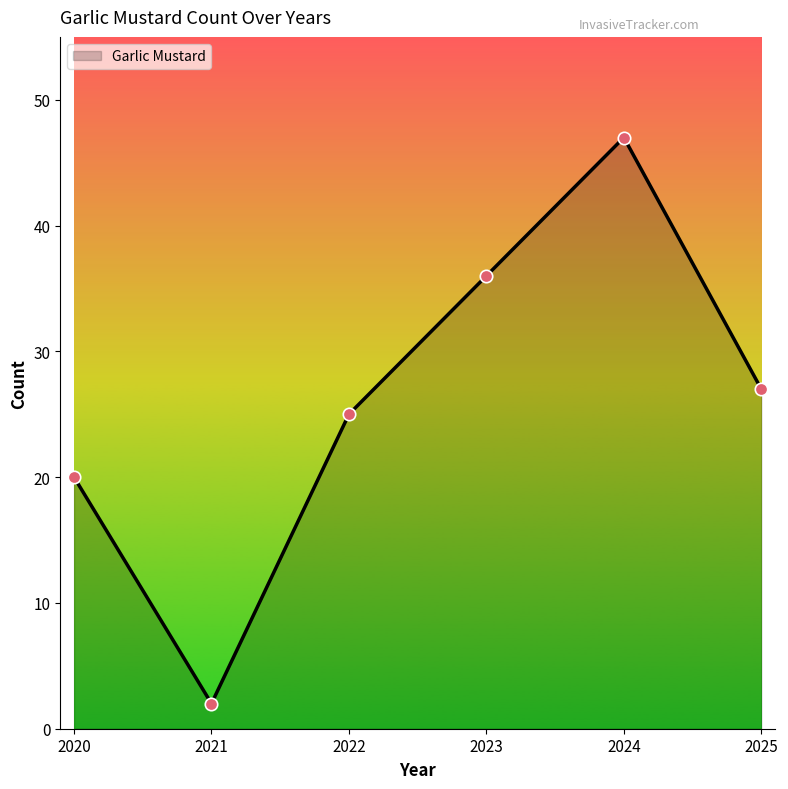

Which has a higher value, 2025 or 2023?

2023